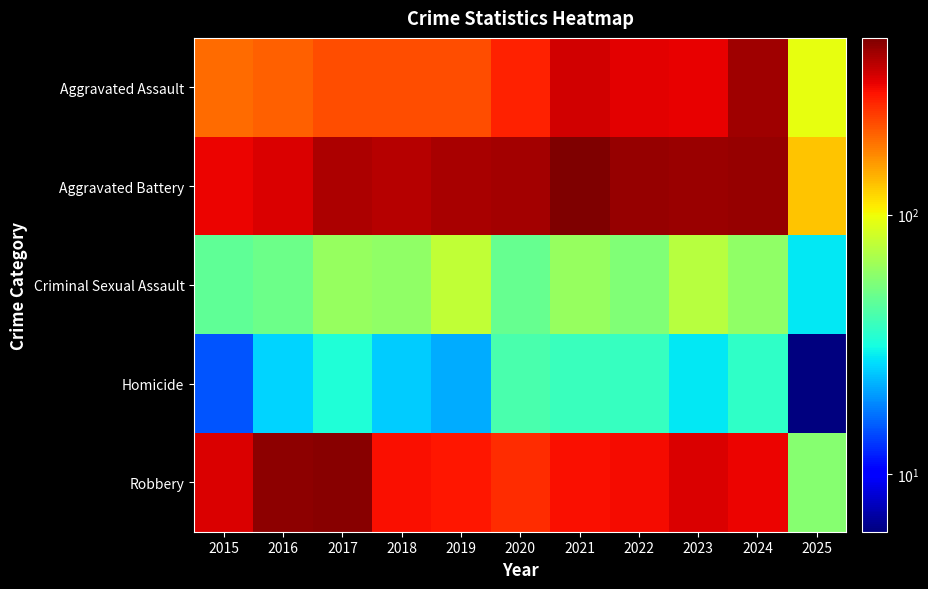

Which label corresponds to the smallest value in the chart?

2025